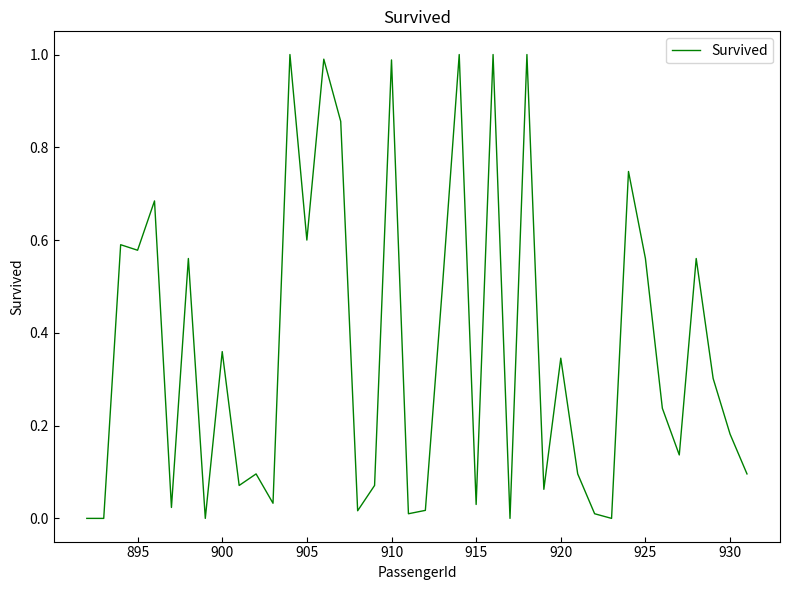

How many points are higher than both their immediate neighbors (excluding endpoints)?

14